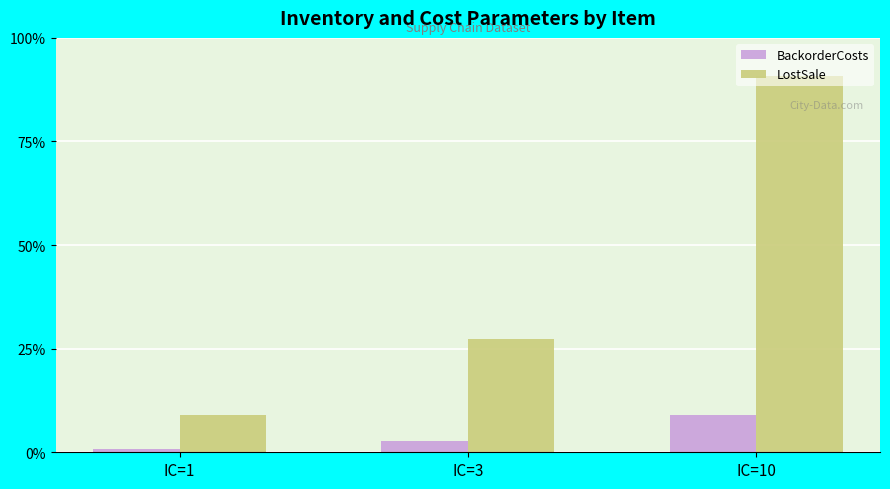

Does the chart contain any negative values?

No